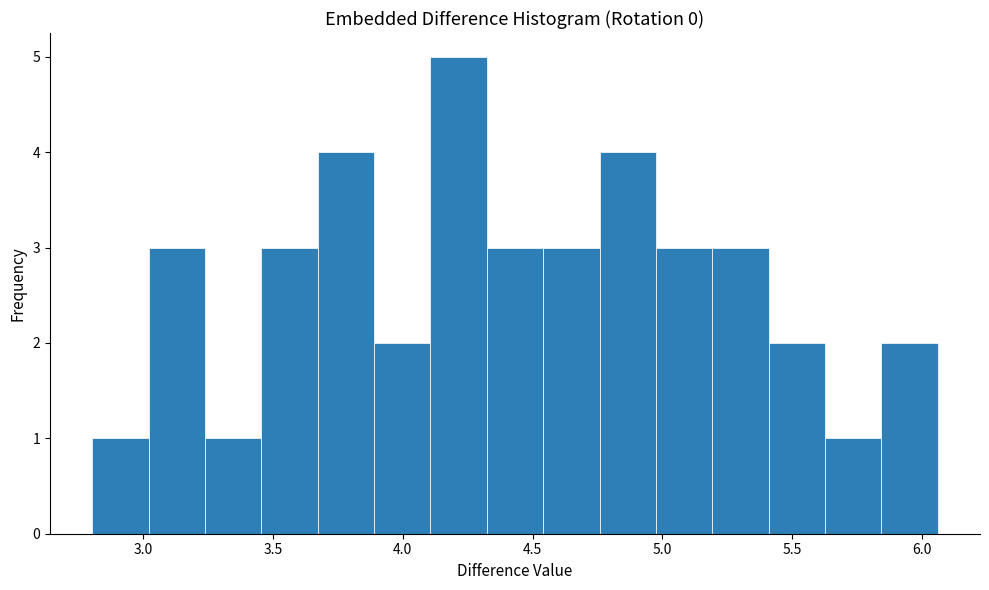

Reading left to right, list every bar in this chart as the range it spans on the x-axis followed by its height. Neither the bar edges nor the heights are printed on the chart, so give them approximately, as read against the axes.

2.80 to 3.00: 1
3.00 to 3.25: 3
3.25 to 3.45: 1
3.45 to 3.65: 3
3.65 to 3.90: 4
3.90 to 4.10: 2
4.10 to 4.30: 5
4.30 to 4.55: 3
4.55 to 4.75: 3
4.75 to 5.00: 4
5.00 to 5.20: 3
5.20 to 5.40: 3
5.40 to 5.65: 2
5.65 to 5.85: 1
5.85 to 6.05: 2